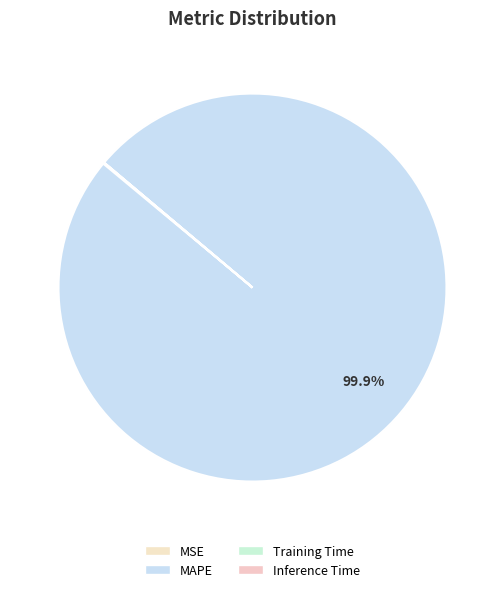

Is there any slice that represents more than half of the pie?

Yes